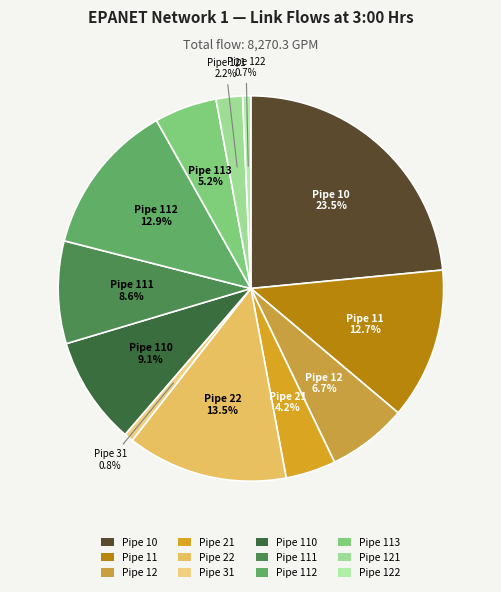

To the nearest percent, what is the difference between the largest and smallest slice percentages?

23%